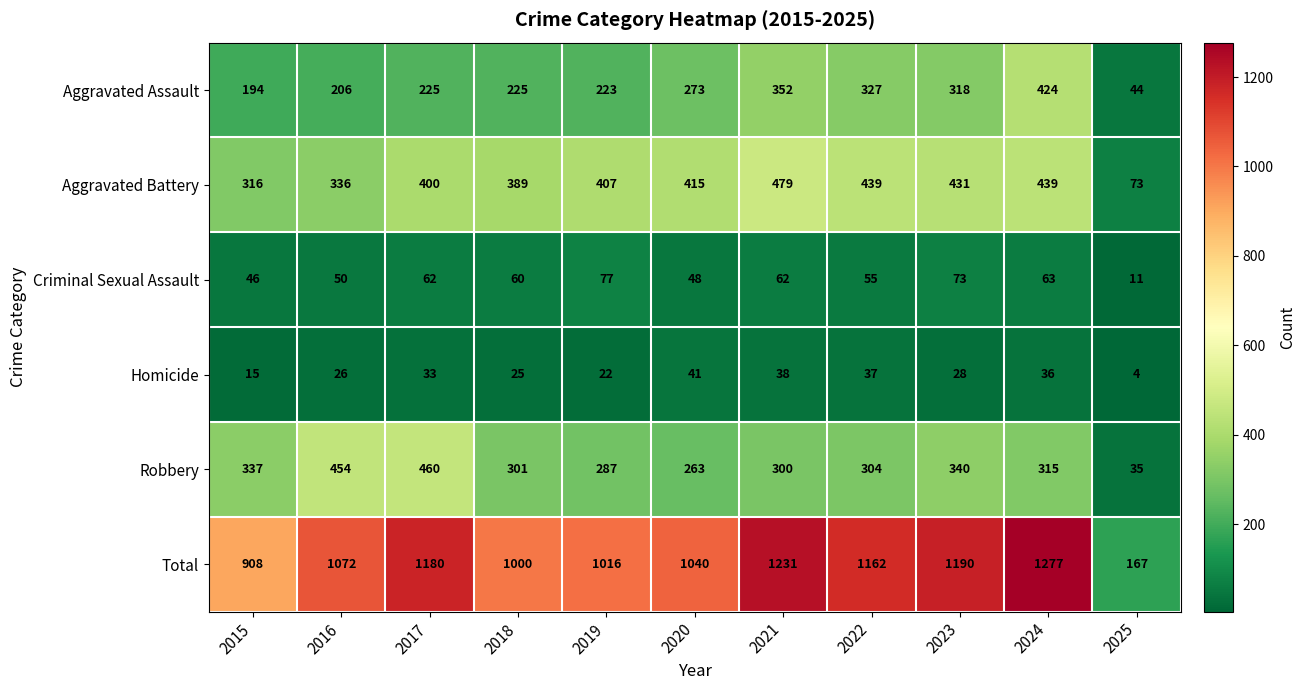

At which label does Criminal Sexual Assault reach its peak?

2019